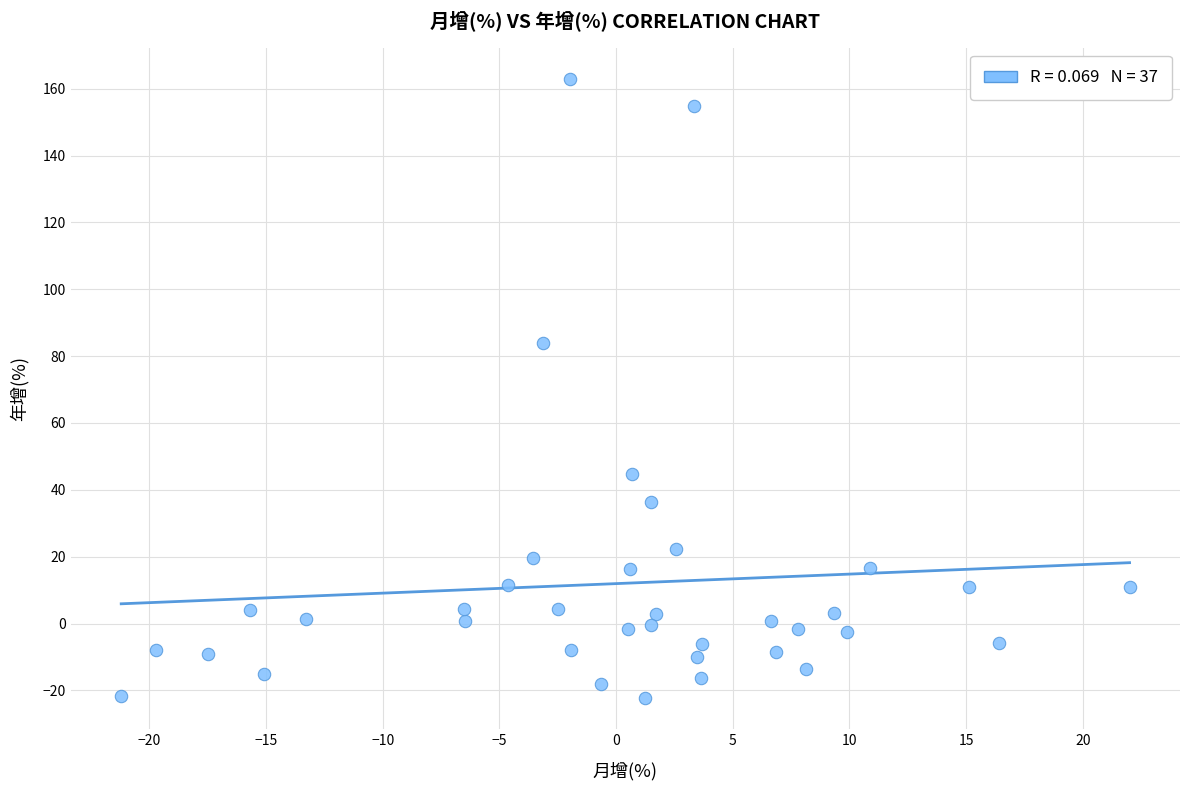

What is the range of Y values (max minus min)?

185.2